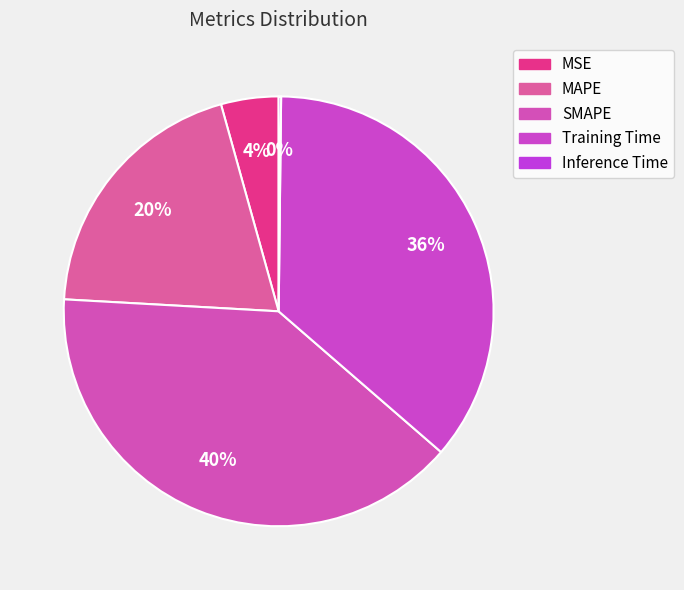

True or false: Training Time accounts for 27% of the total.

False